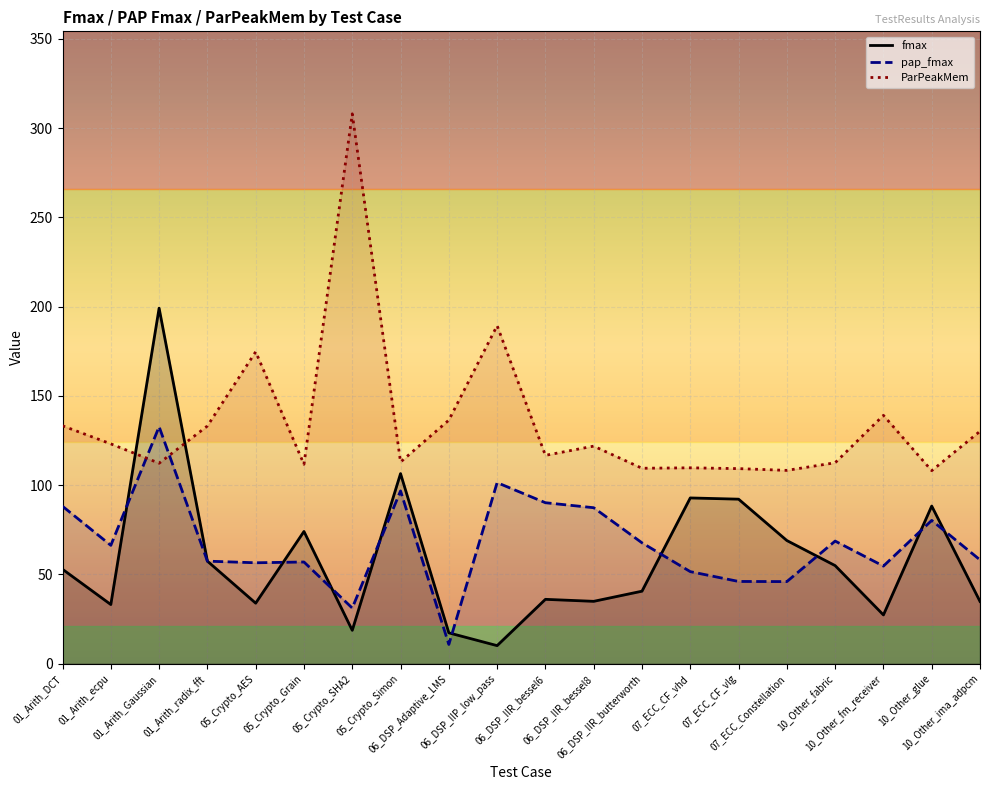

Does the chart display data point markers on the line(s)?

No